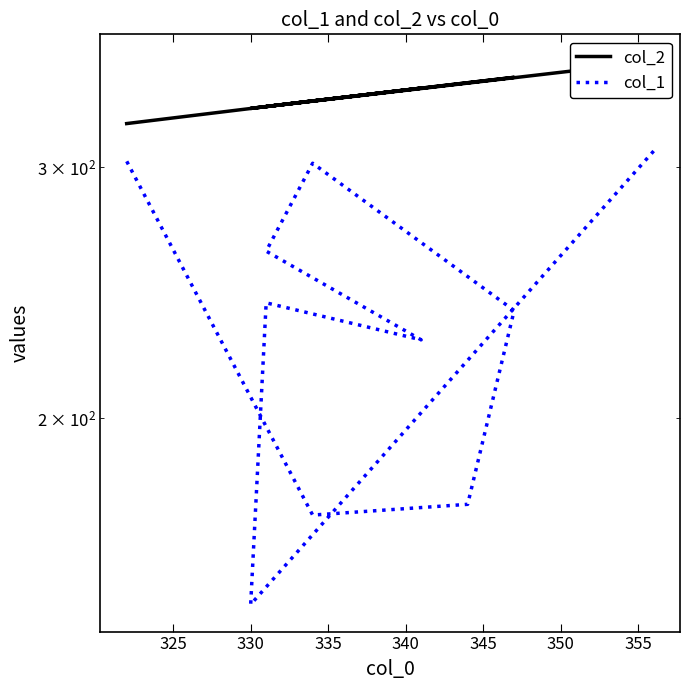

What is the sum of the col_2 values at 335 and 345?

675